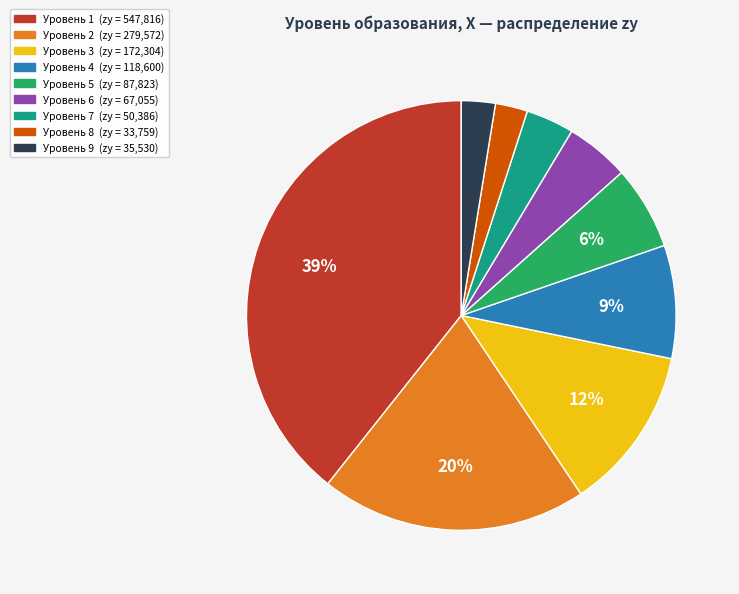

Does any single category account for the majority?

No